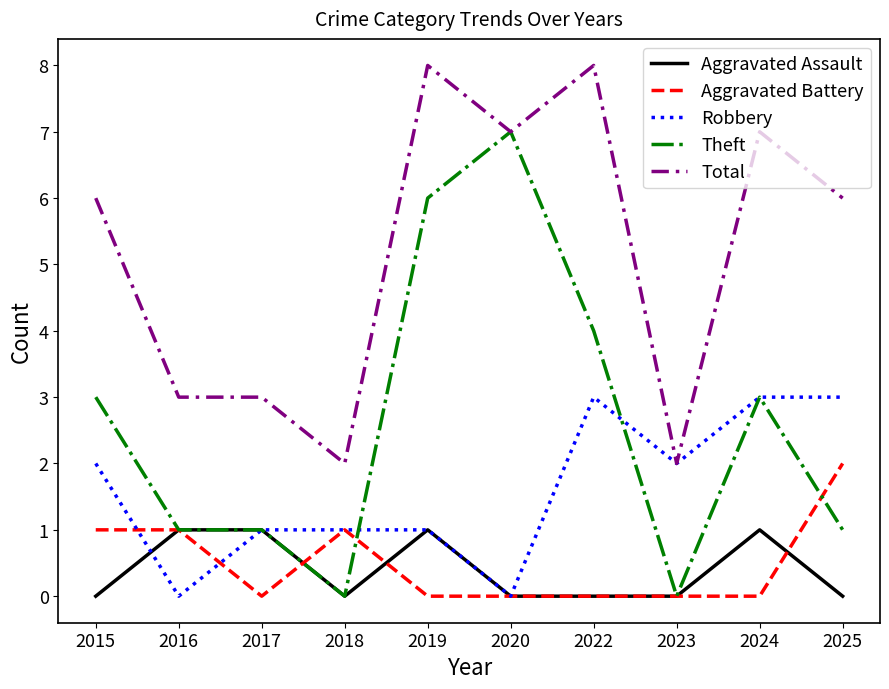

Is this an area chart (filled region under the line)?

No